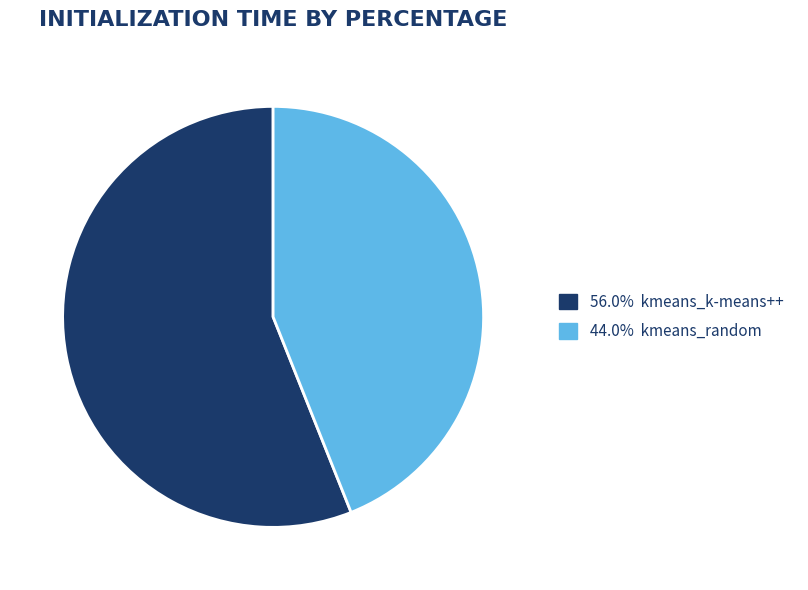

Does any single category account for the majority?

Yes